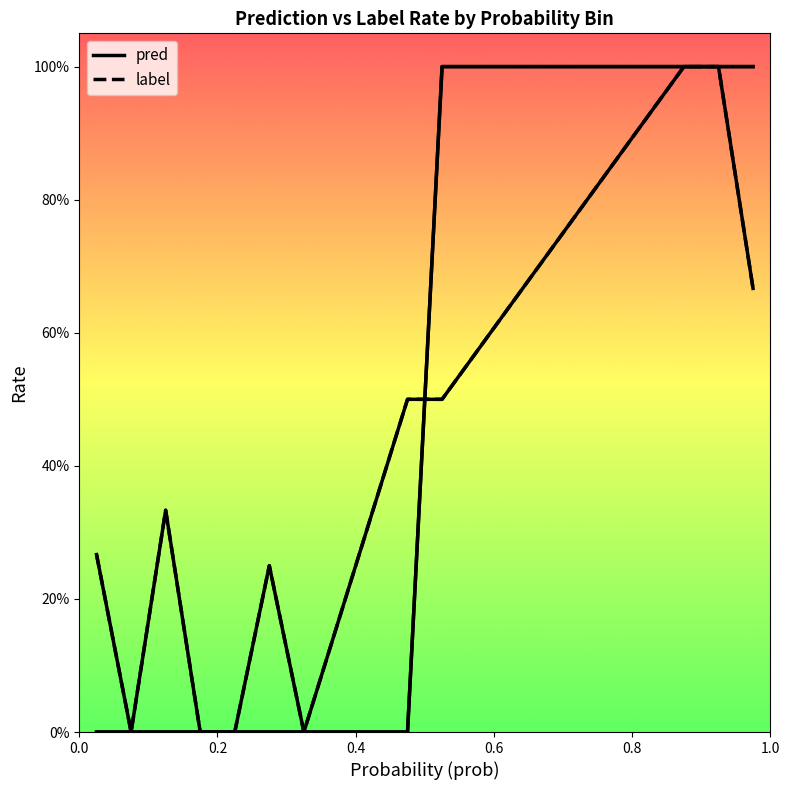

Which series ends up on top after the final intersection of label and pred?

pred